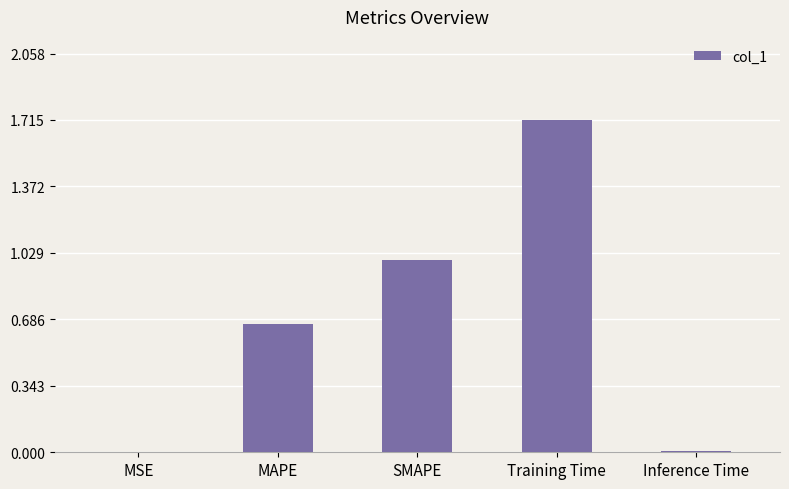

The chart shows a value of 0.6 at SMAPE. True or false?

False